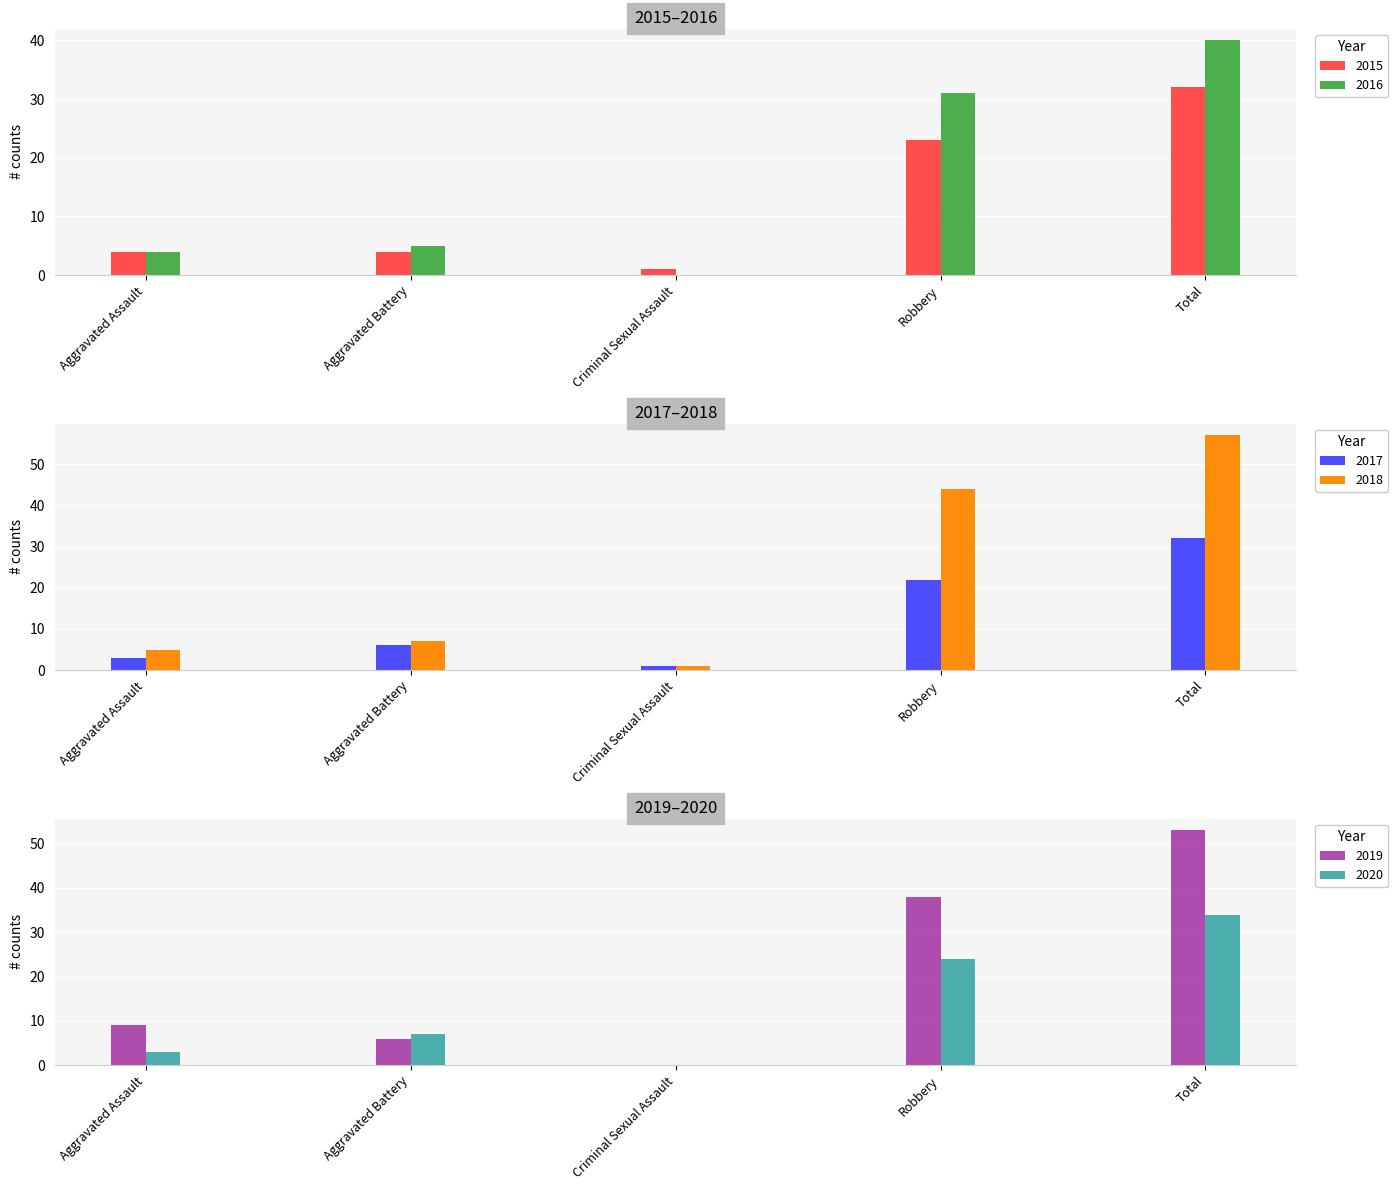

How many bars are there in total?

30